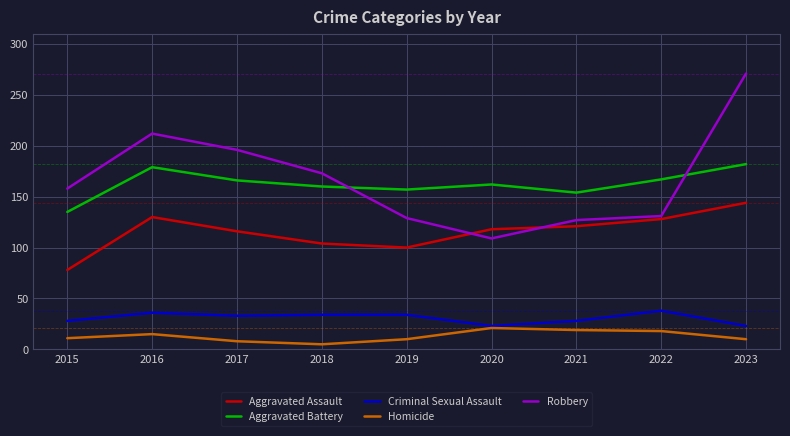

What is the maximum value for Aggravated Assault?

144